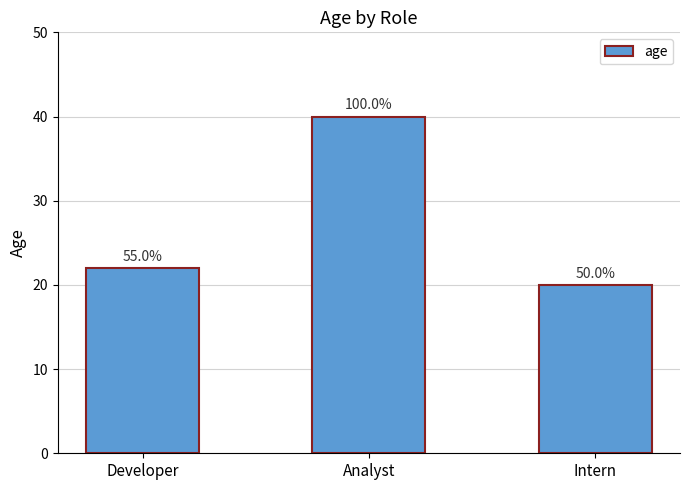

Rank the categories by value from highest to lowest.

Analyst, Developer, Intern